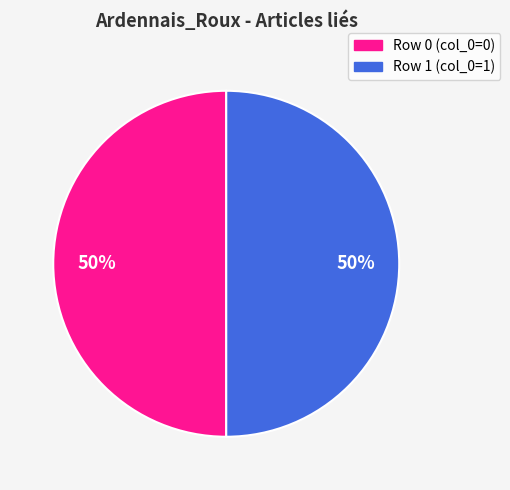

To the nearest percent, what is the average slice percentage?

50%